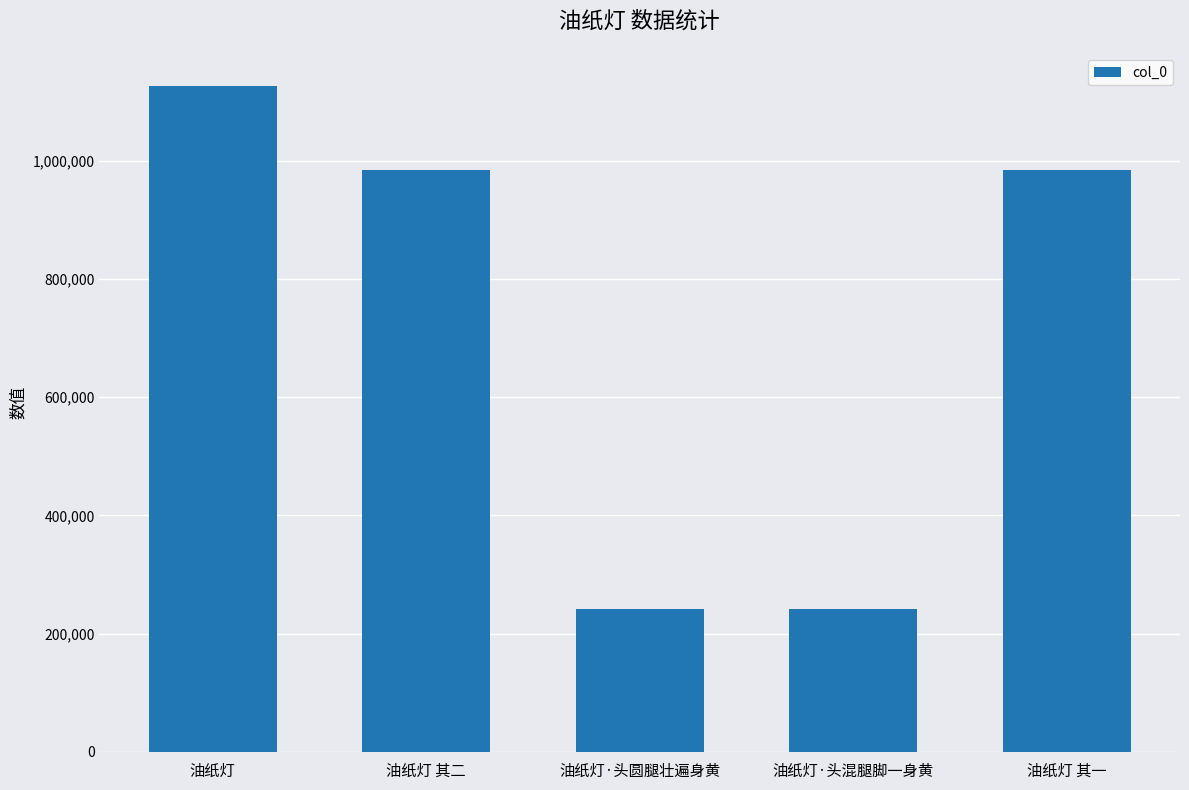

What is the minimum value shown in the chart?

241330